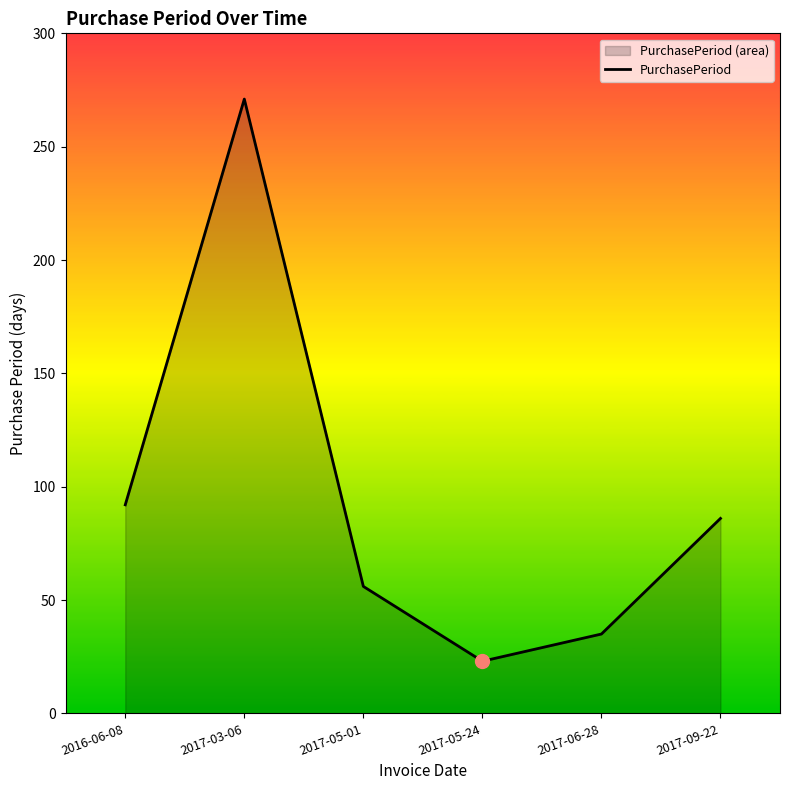

At which category does the data reach its first local valley?

2017-05-24